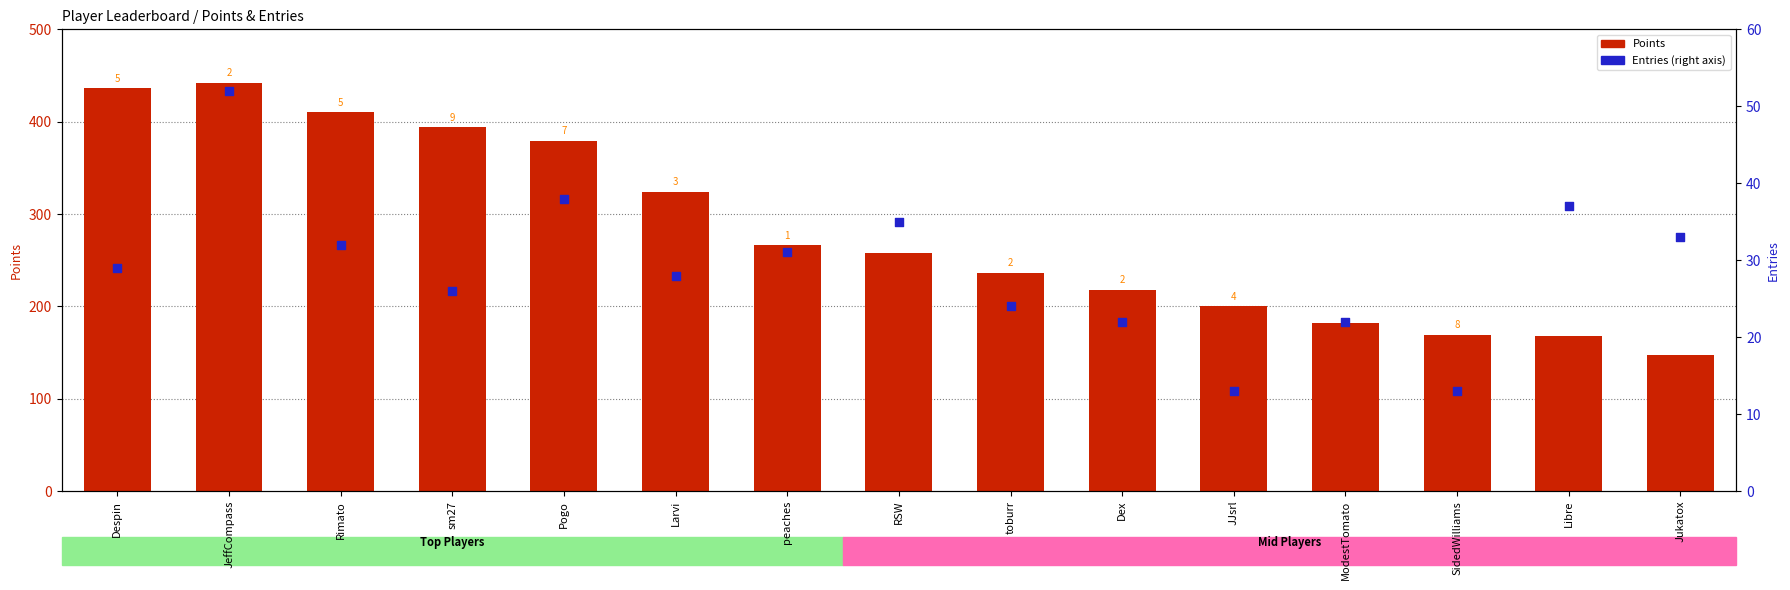

Which series reaches the minimum Y coordinate?

Entries